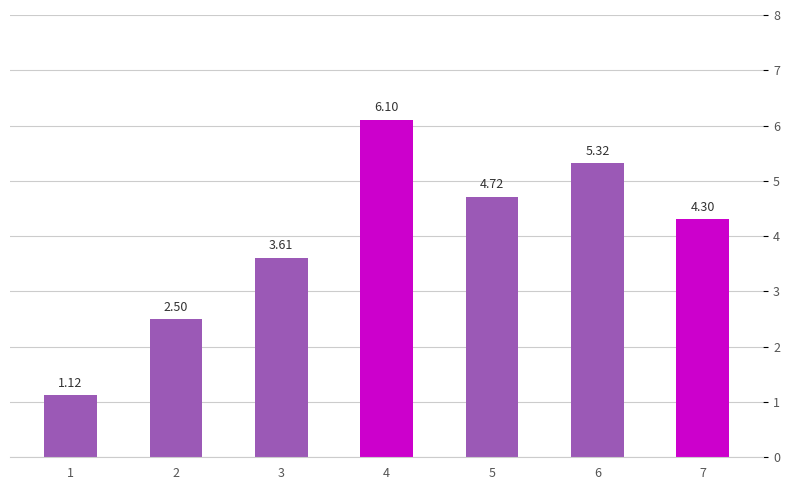

Rank the categories by value from highest to lowest.

4, 6, 5, 7, 3, 2, 1